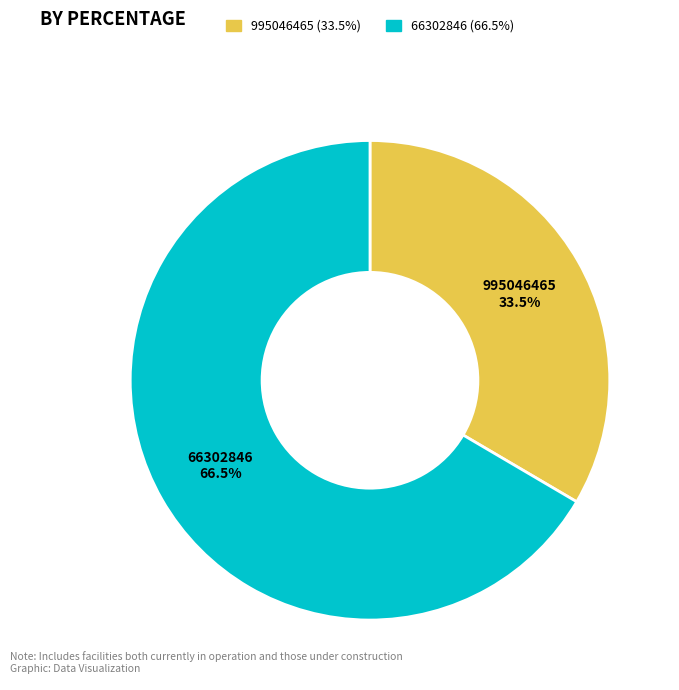

Which category has the biggest portion of the pie?

66302846